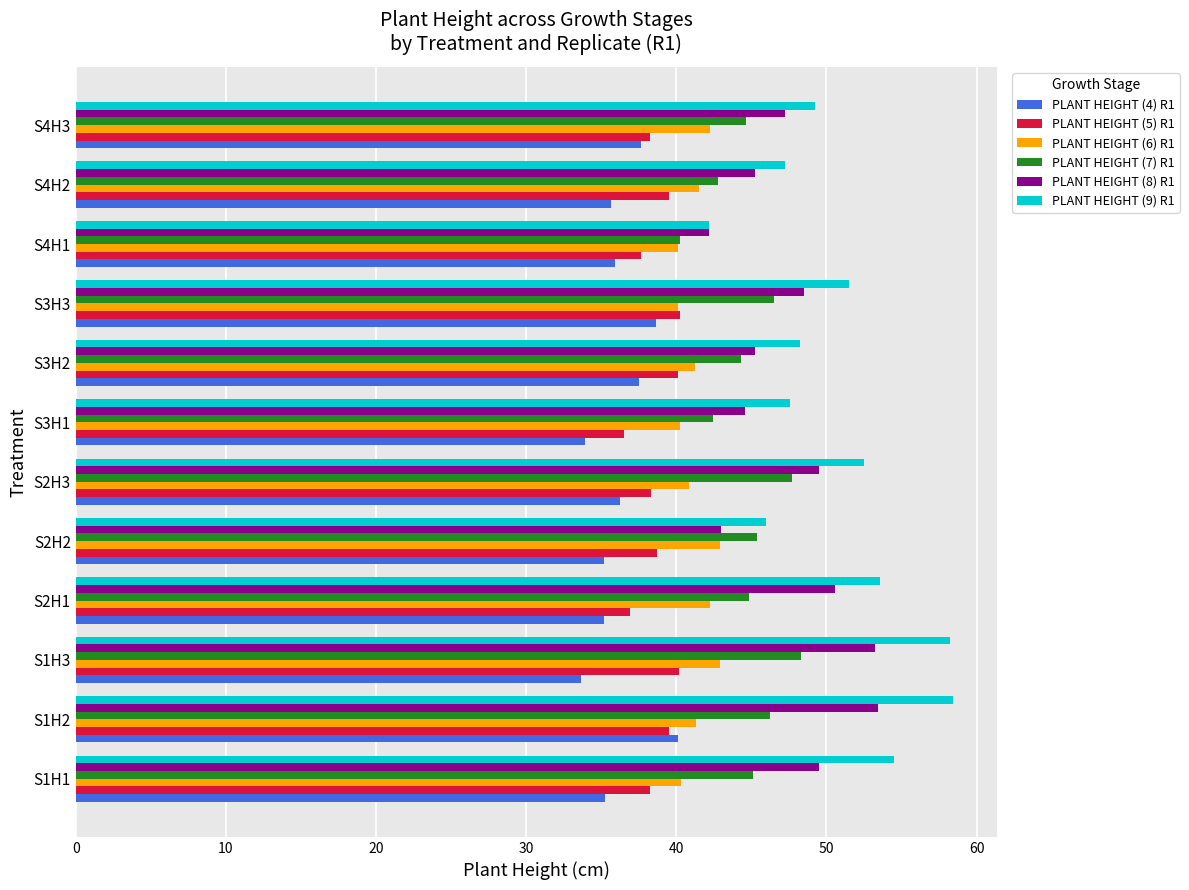

What is the difference between the maximum and minimum values in the PLANT HEIGHT (5) R1 series?

3.7